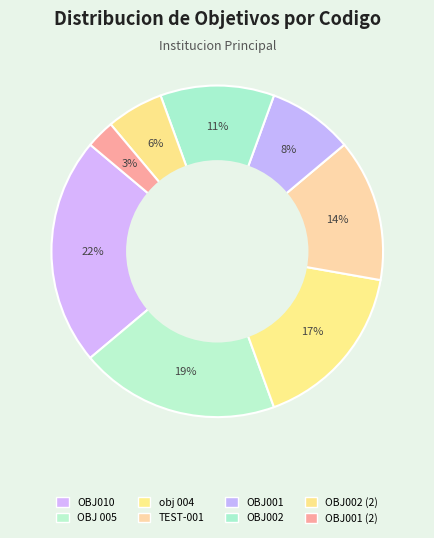

Does any single category account for the majority?

No